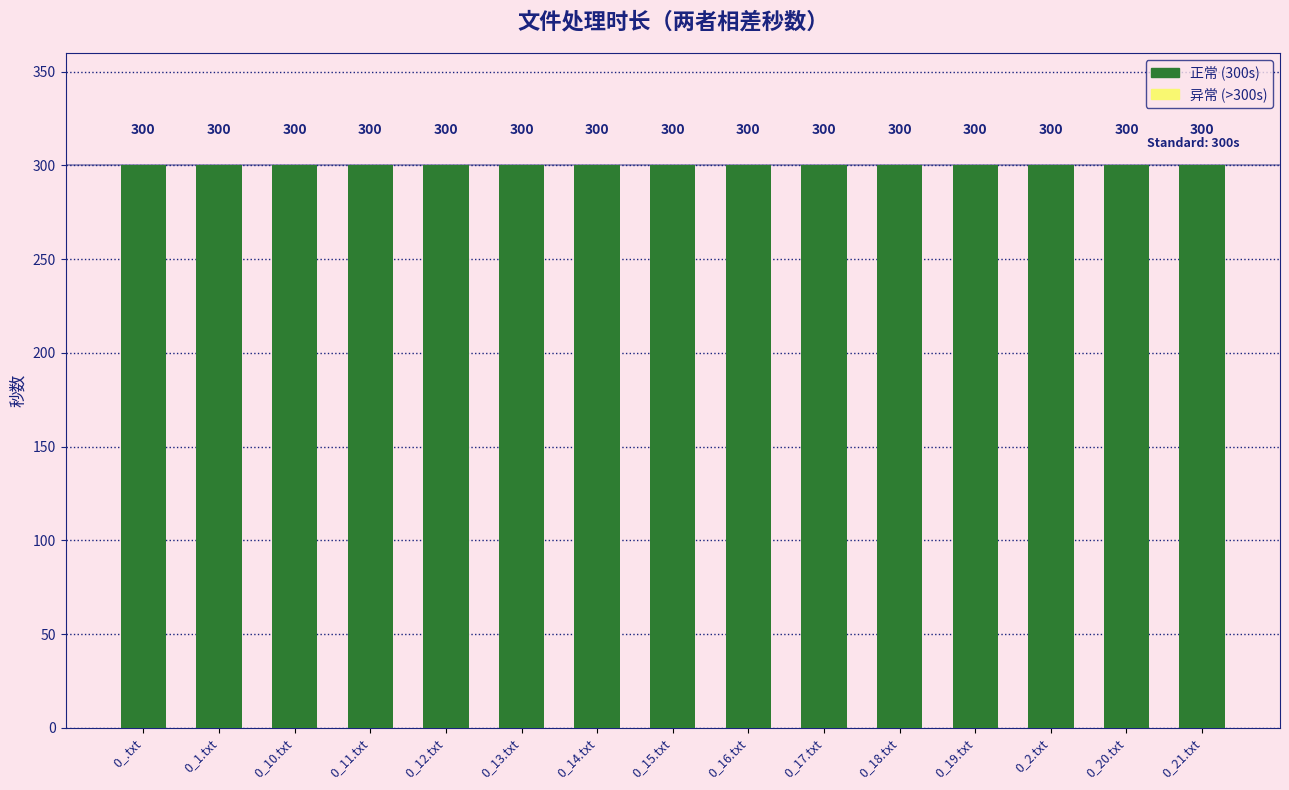

The value at 0_21.txt is 300. True or false?

True